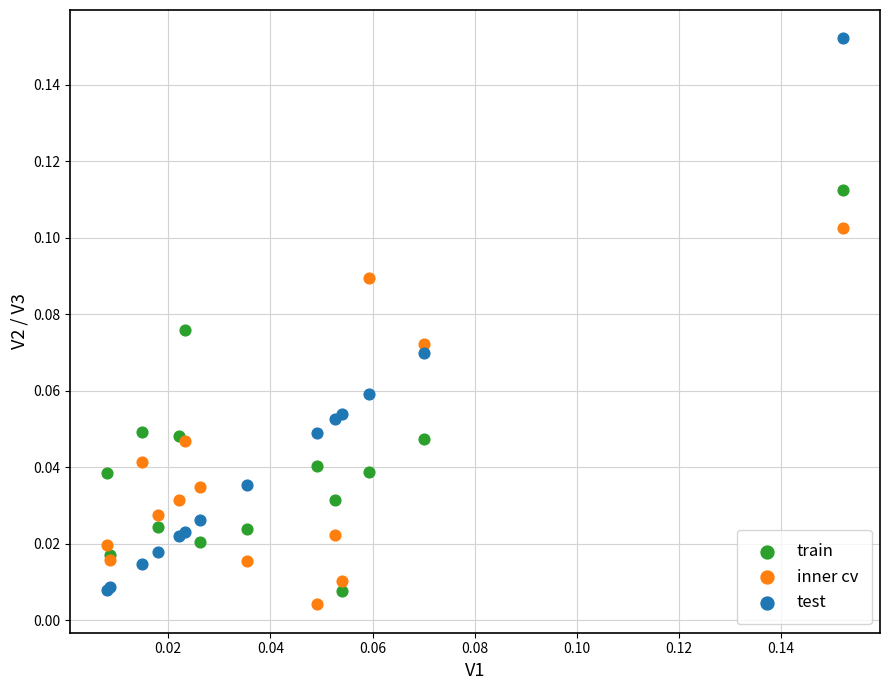

What are all the series names shown in the legend?

train, inner cv, test